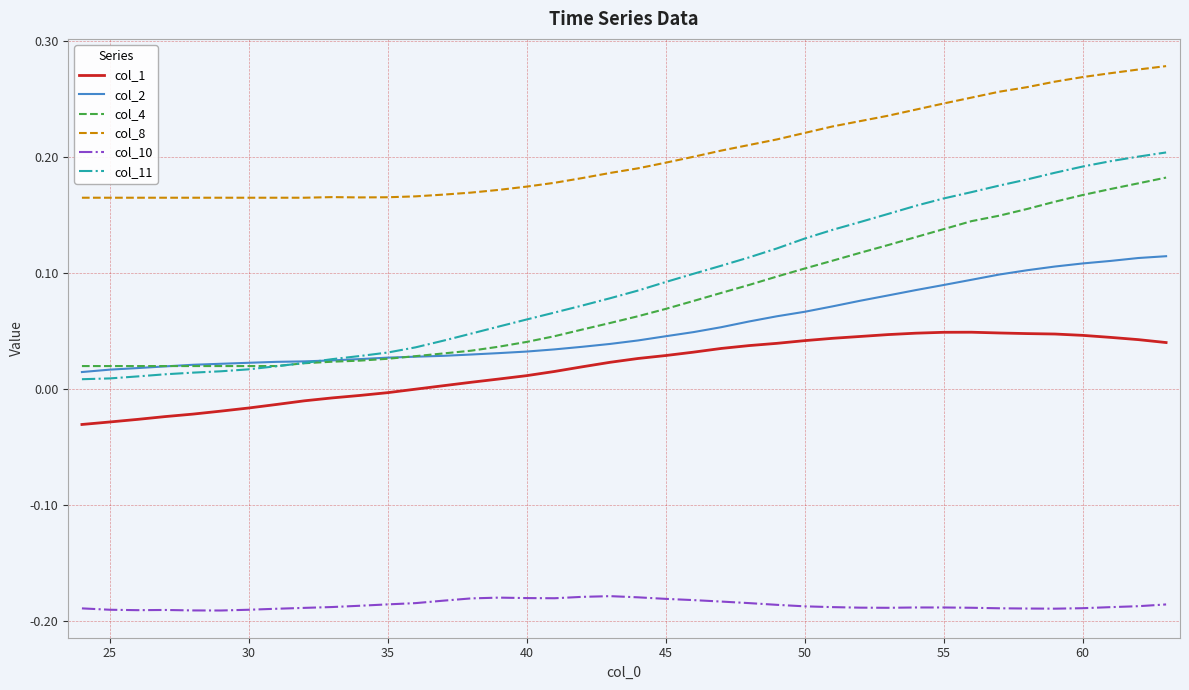

Which series has the widest spread of values?

col_11